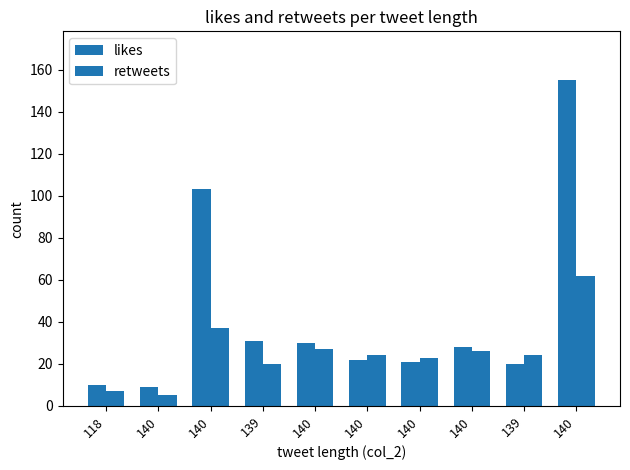

What is the maximum value shown in the chart?

155